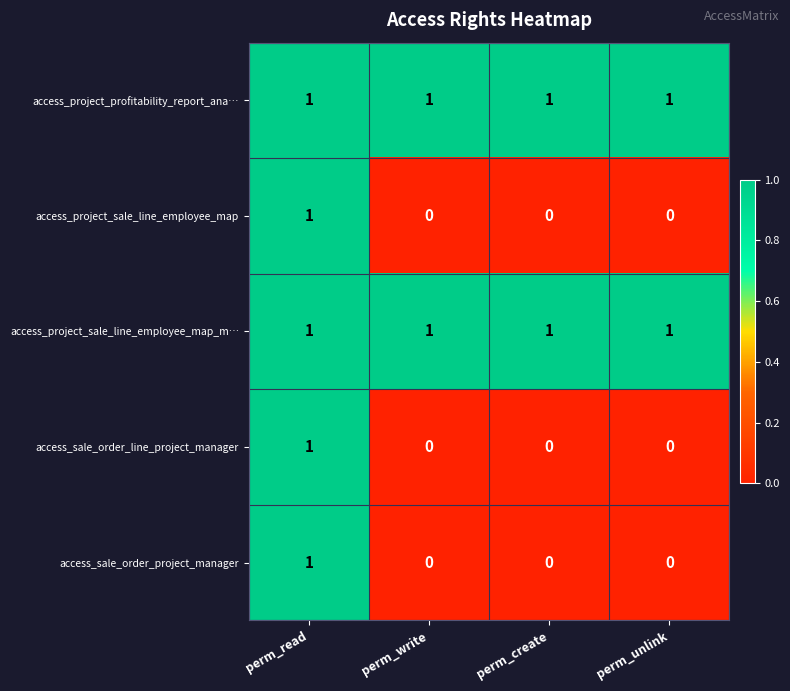

How many access_sale_order_line_project_manager values are between 0 and 1?

4